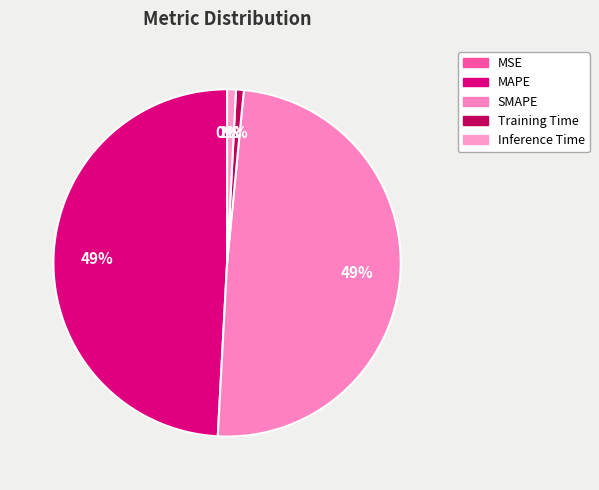

Count the number of slices in the pie.

5